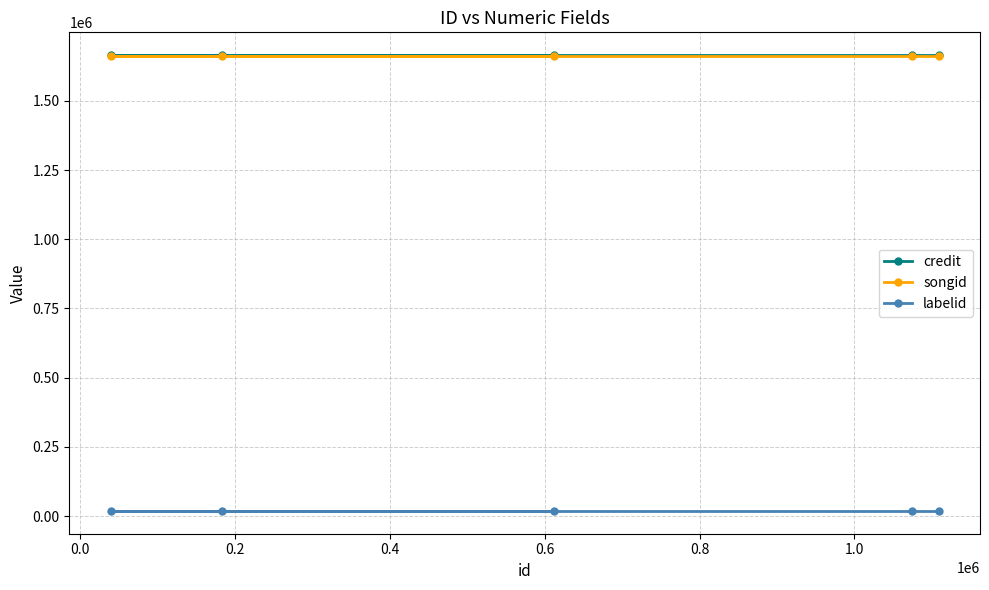

At how many categories does at least one series exceed 648981?

5